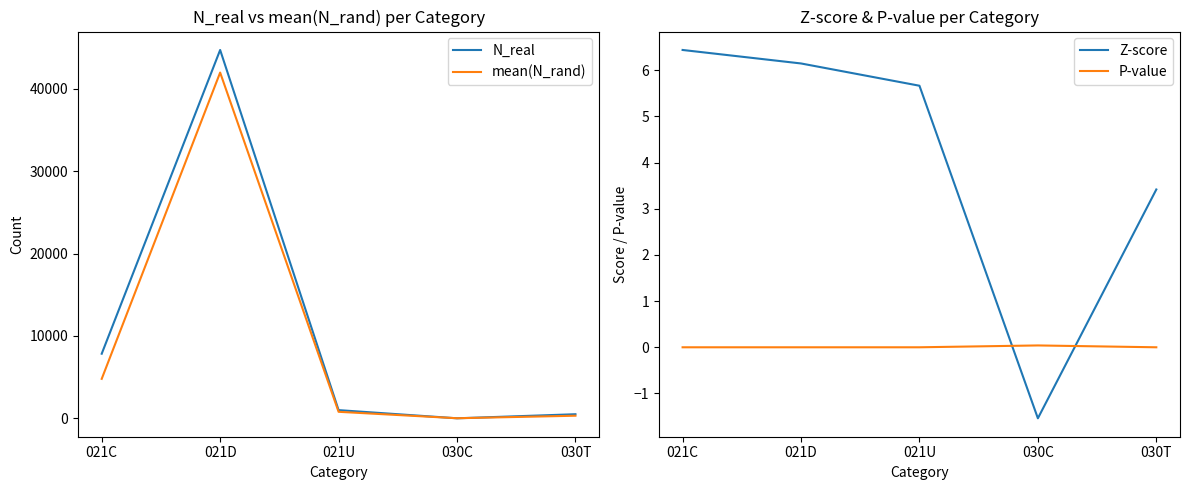

What is the value of the Z-score point at the 4th from the left?

-1.5